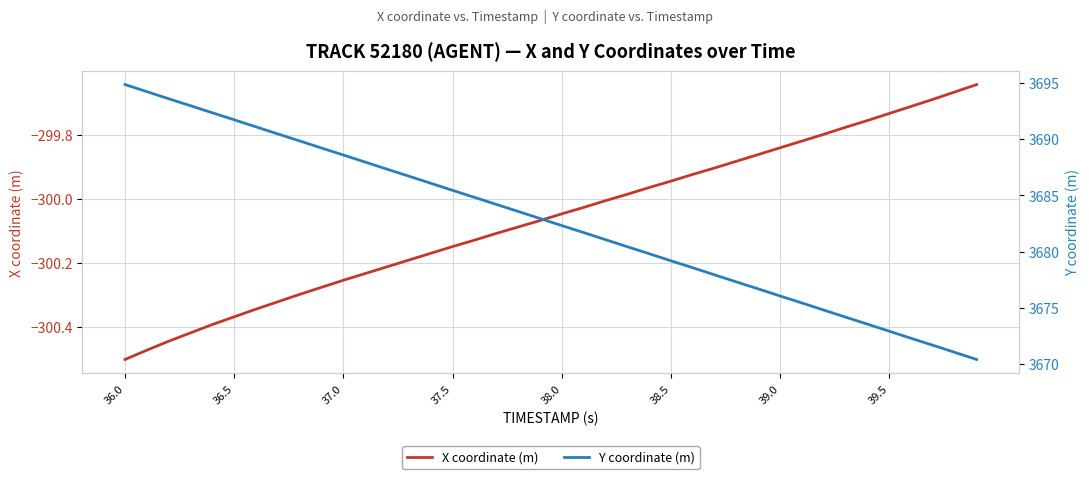

The value of X coordinate (m) at 36.0 is -173.7. True or false?

False